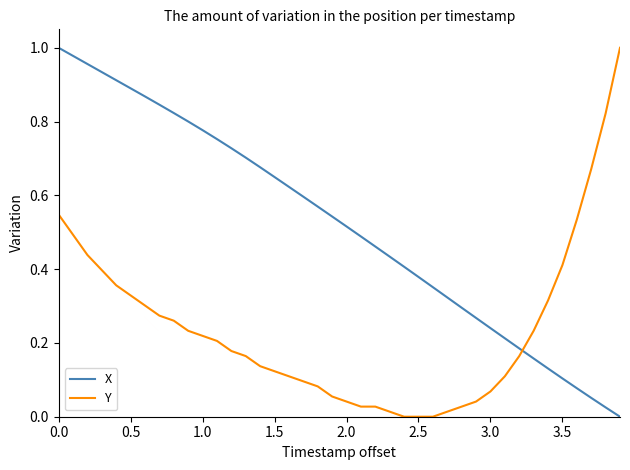

Is this an area chart (filled region under the line)?

No